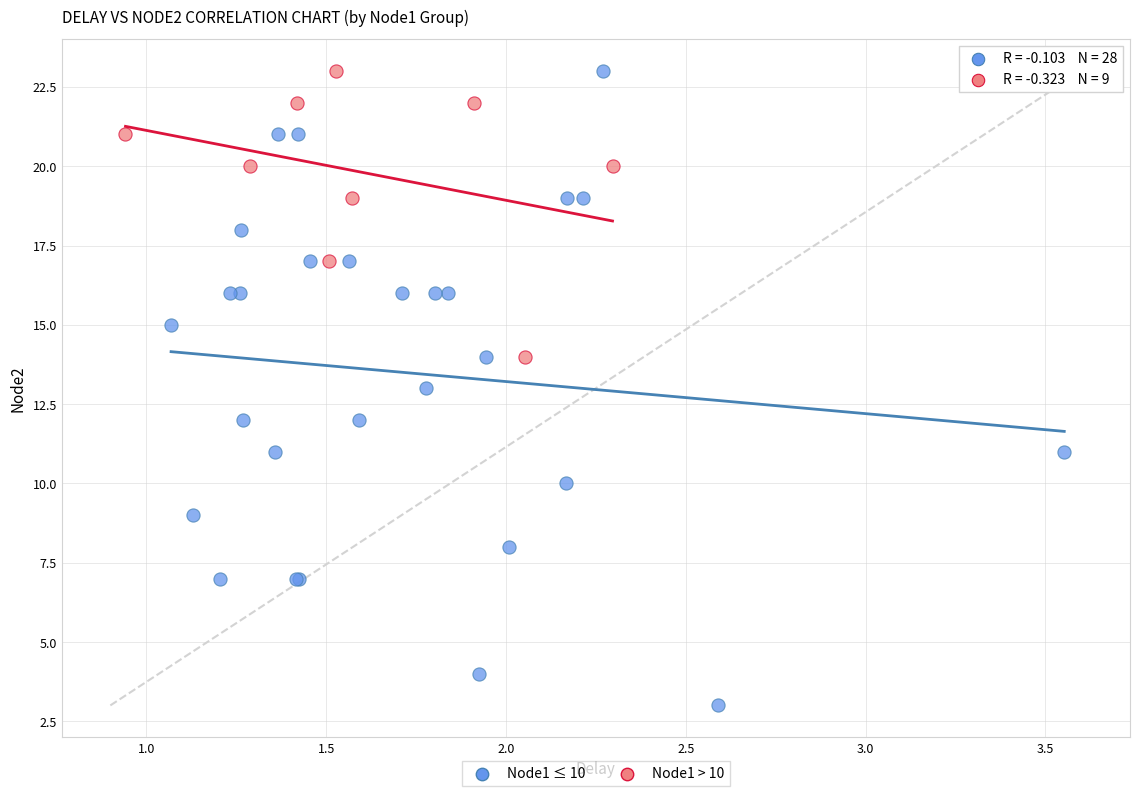

Which series contains the lowest Y value?

Node1 ≤ 10